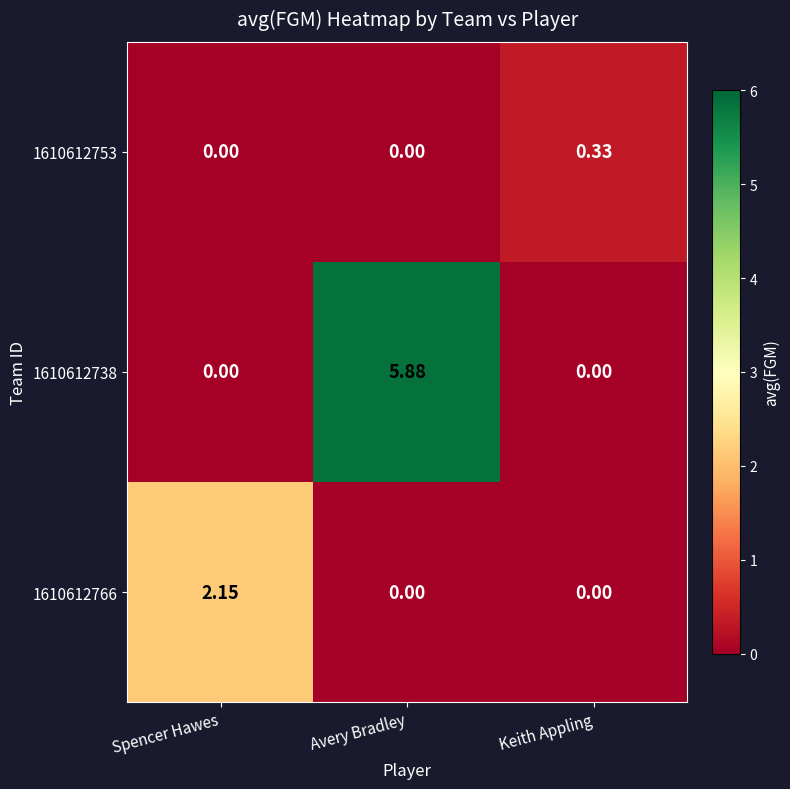

Count the number of data series in this chart.

3